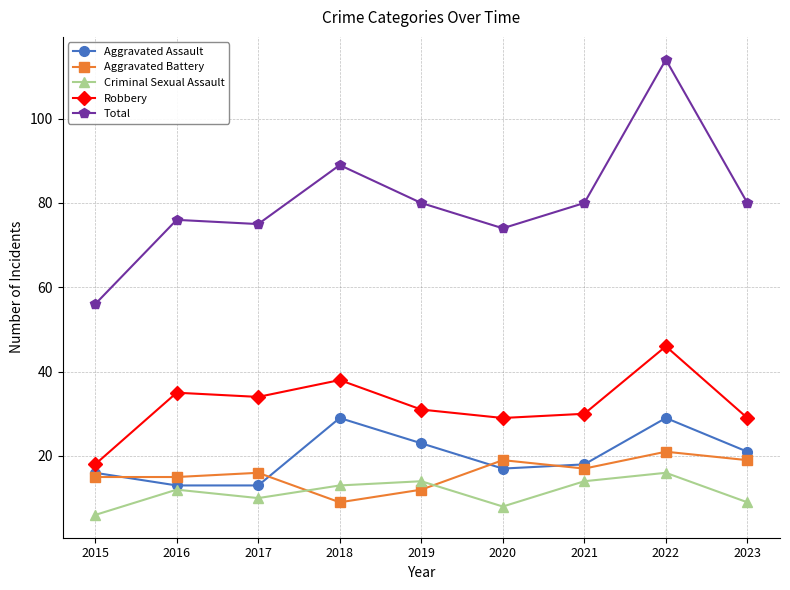

Reading left to right, list all the values displayed in this chart.

Aggravated Assault: 16	13	13	29	23	17	18	29	21
Aggravated Battery: 15	15	16	9	12	19	17	21	19
Criminal Sexual Assault: 6	12	10	13	14	8	14	16	9
Robbery: 18	35	34	38	31	29	30	46	29
Total: 56	76	75	89	80	74	80	114	80